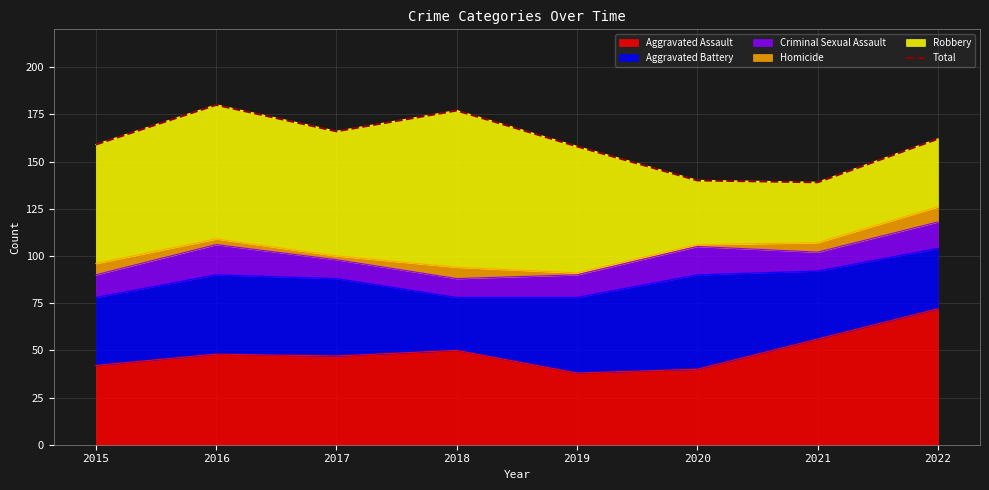

How many points are lower than both their immediate neighbors (excluding endpoints)?

2